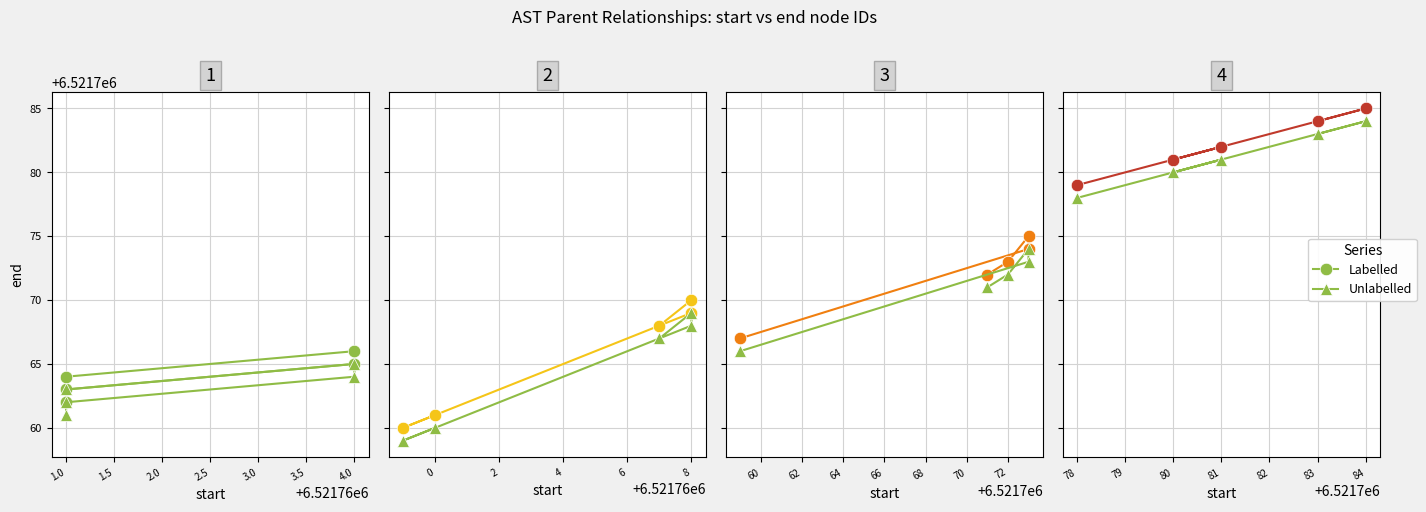

Is this an area chart (filled region under the line)?

No